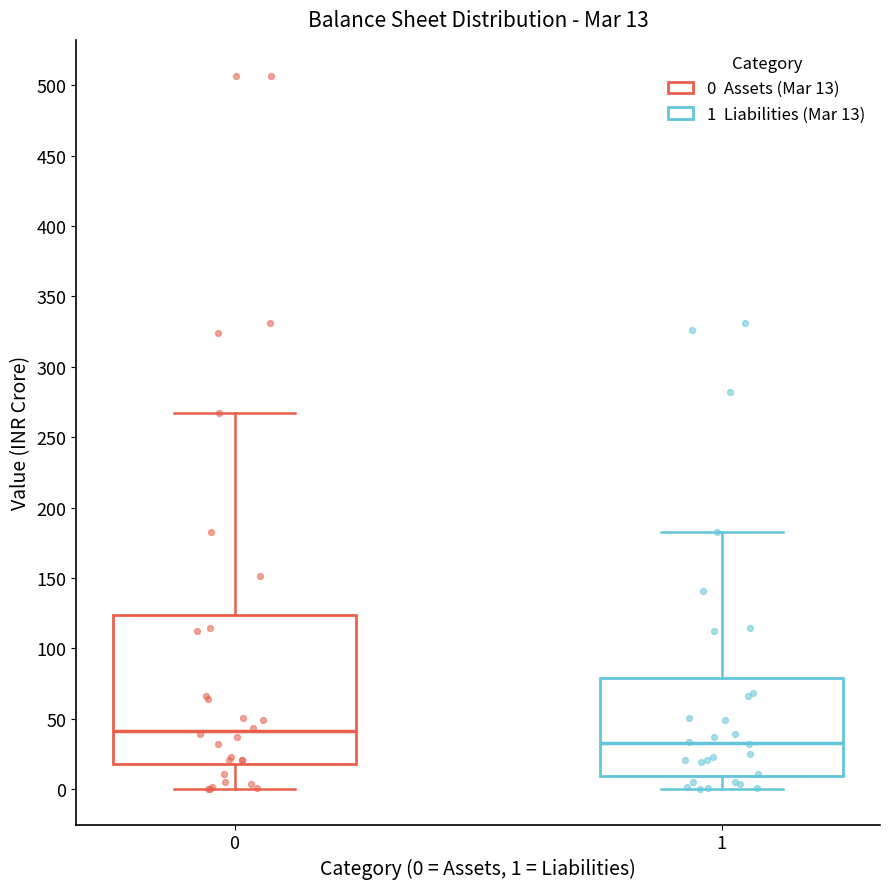

Which box's median line is the highest?

0